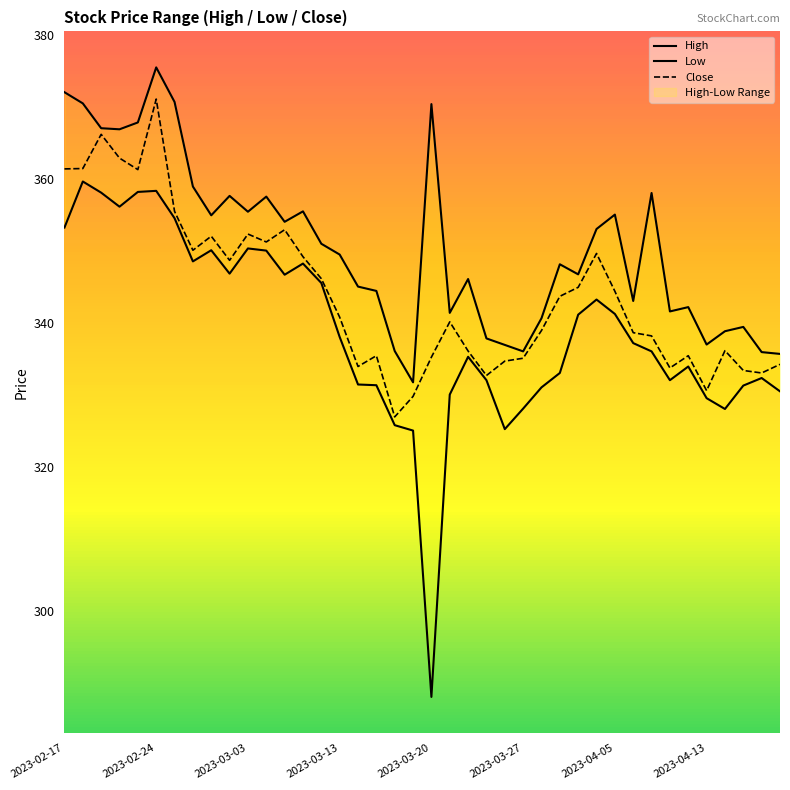

In High, how many points are higher than both neighbors (excluding endpoints)?

11